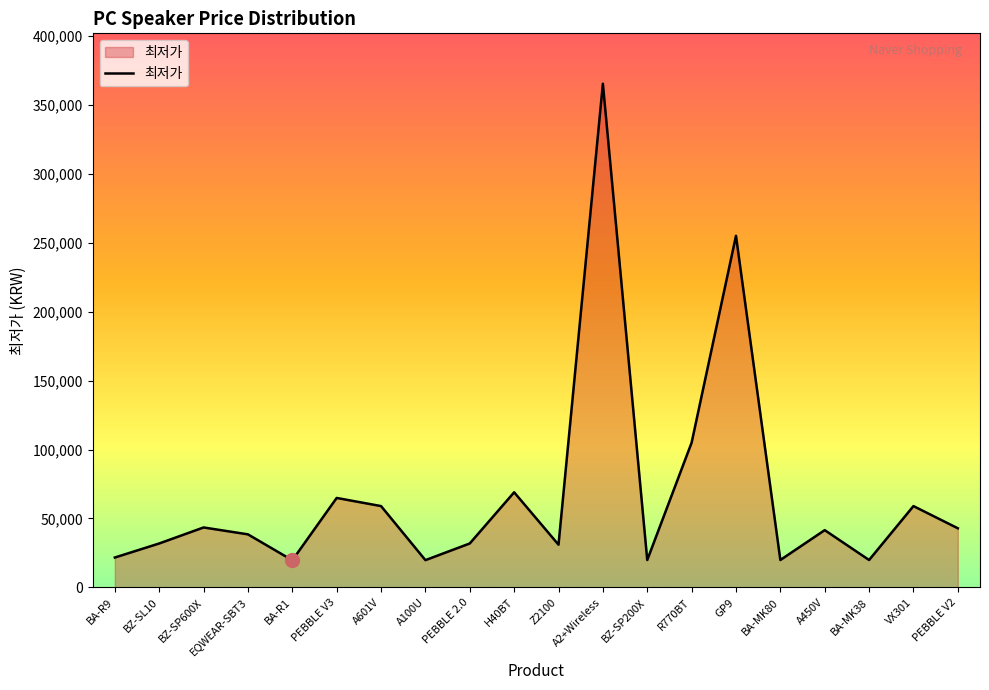

The value at PEBBLE 2.0 is 31900. True or false?

True